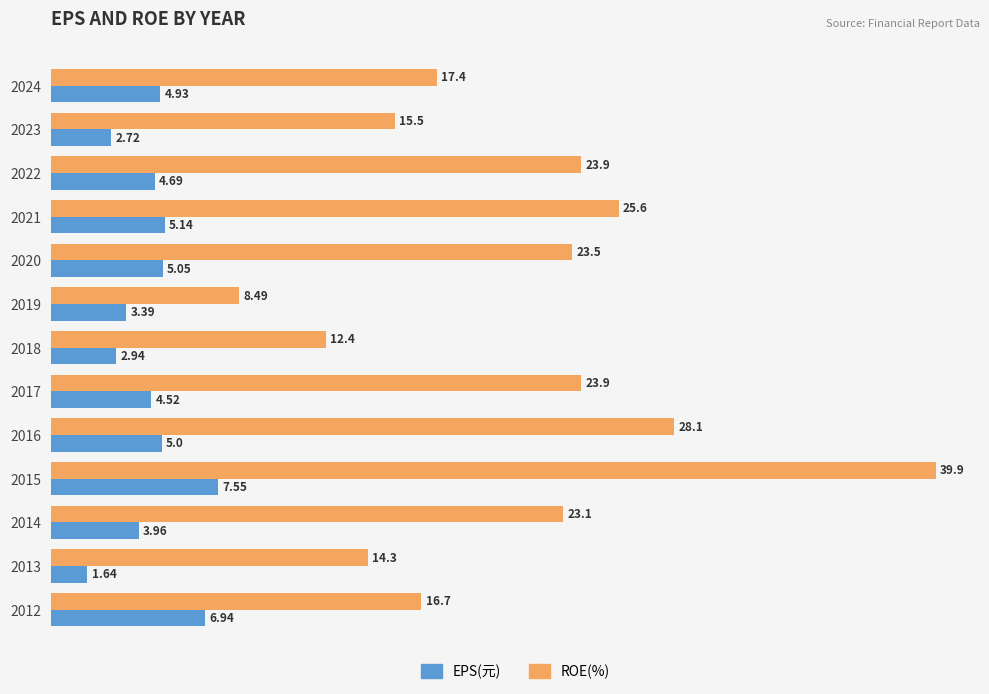

What are all the series names shown in the legend?

EPS(元), ROE(%)